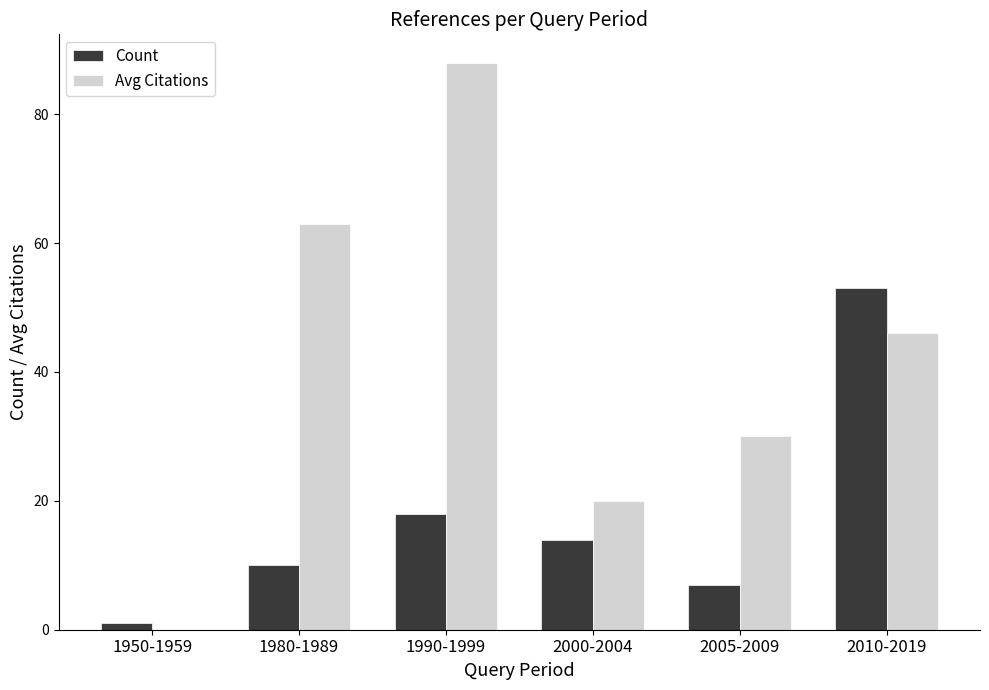

How many distinct data groups are displayed?

2